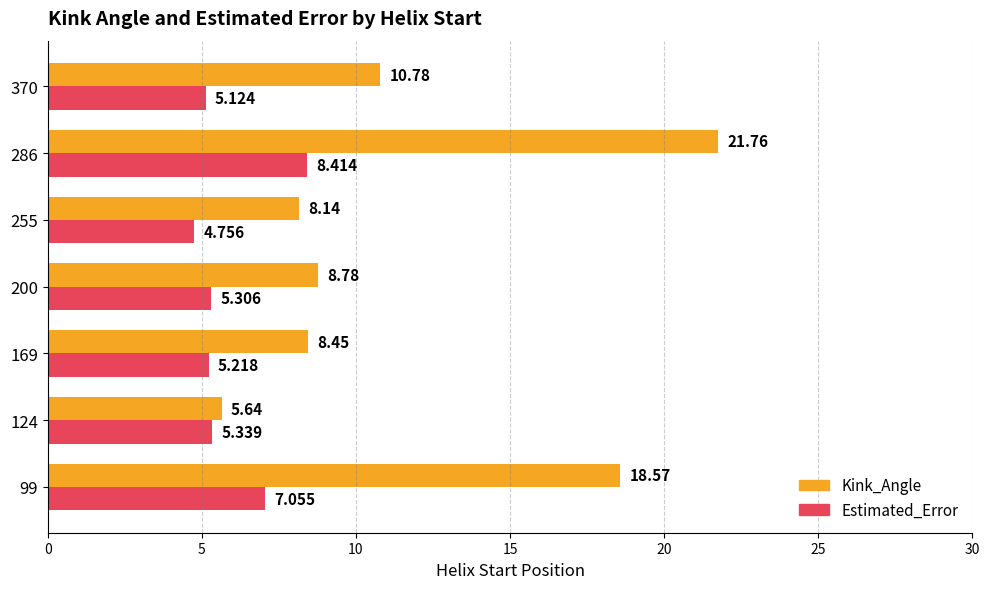

Which series has the largest range (max minus min)?

Kink_Angle